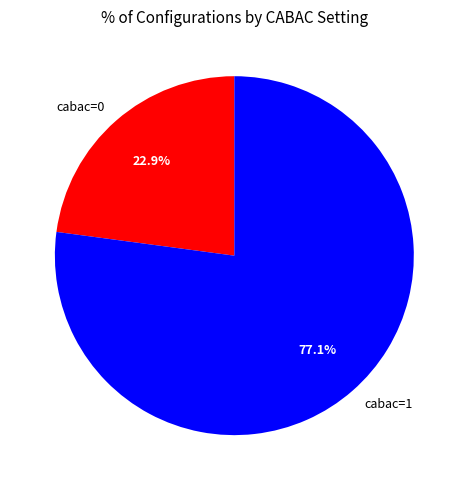

How many segments does this pie chart have?

2